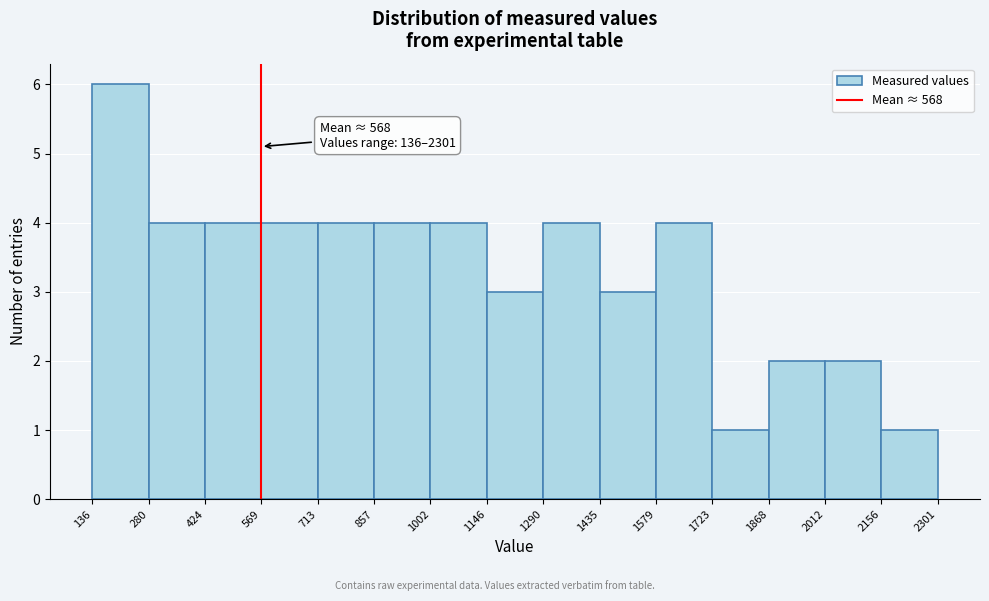

Which range on the x-axis has the tallest bar?

136 to 280